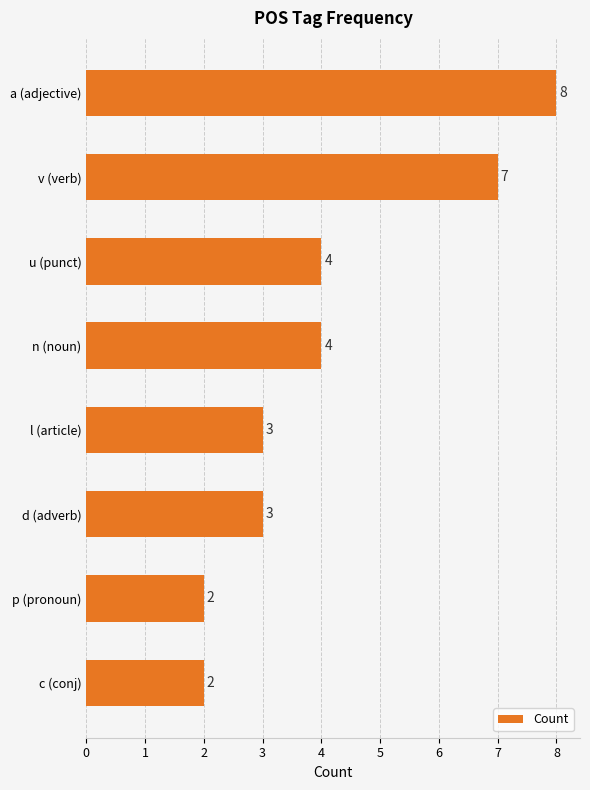

Which has a higher value, v (verb) or d (adverb)?

v (verb)